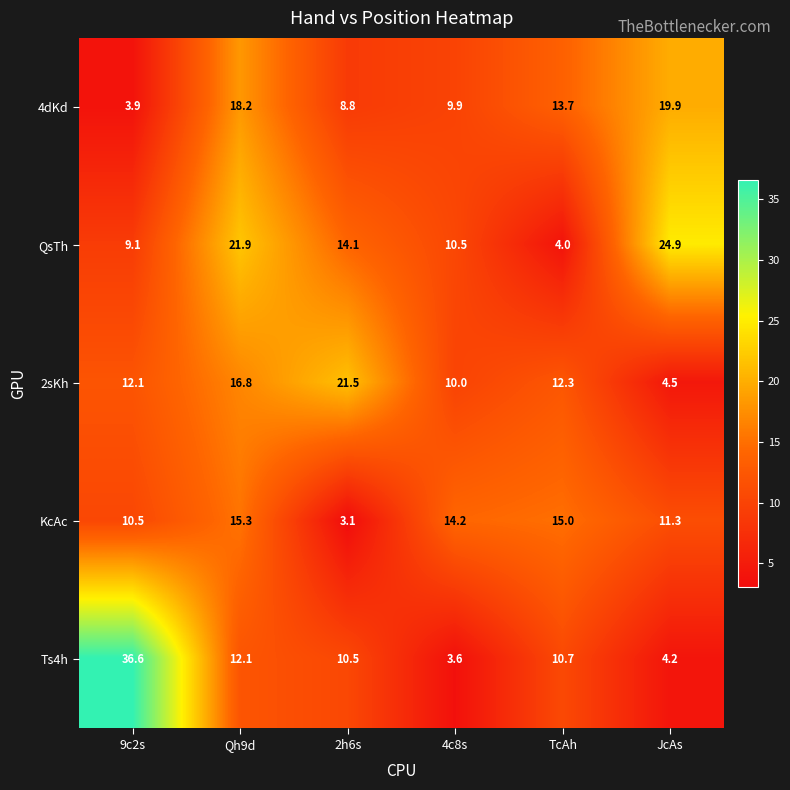

Where is QsTh nearest to the value 14?

2h6s